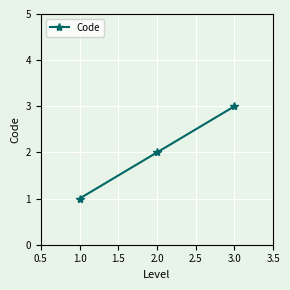

How many lines are shown in the chart?

1